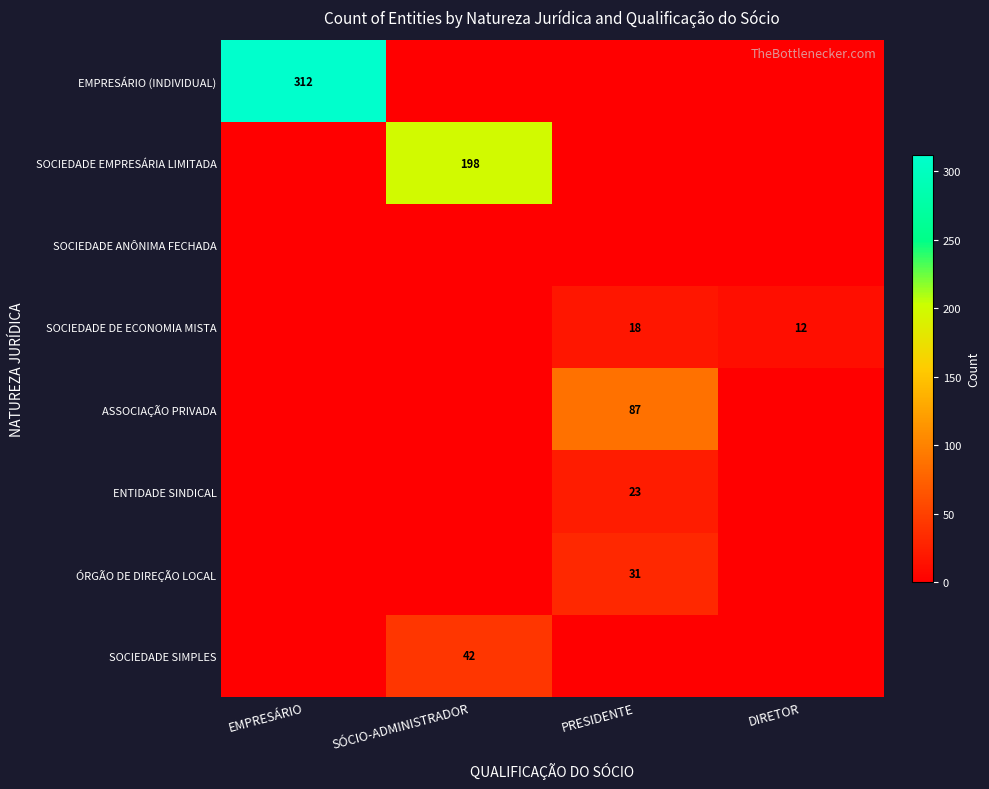

Which category has the highest value across all series?

EMPRESÁRIO